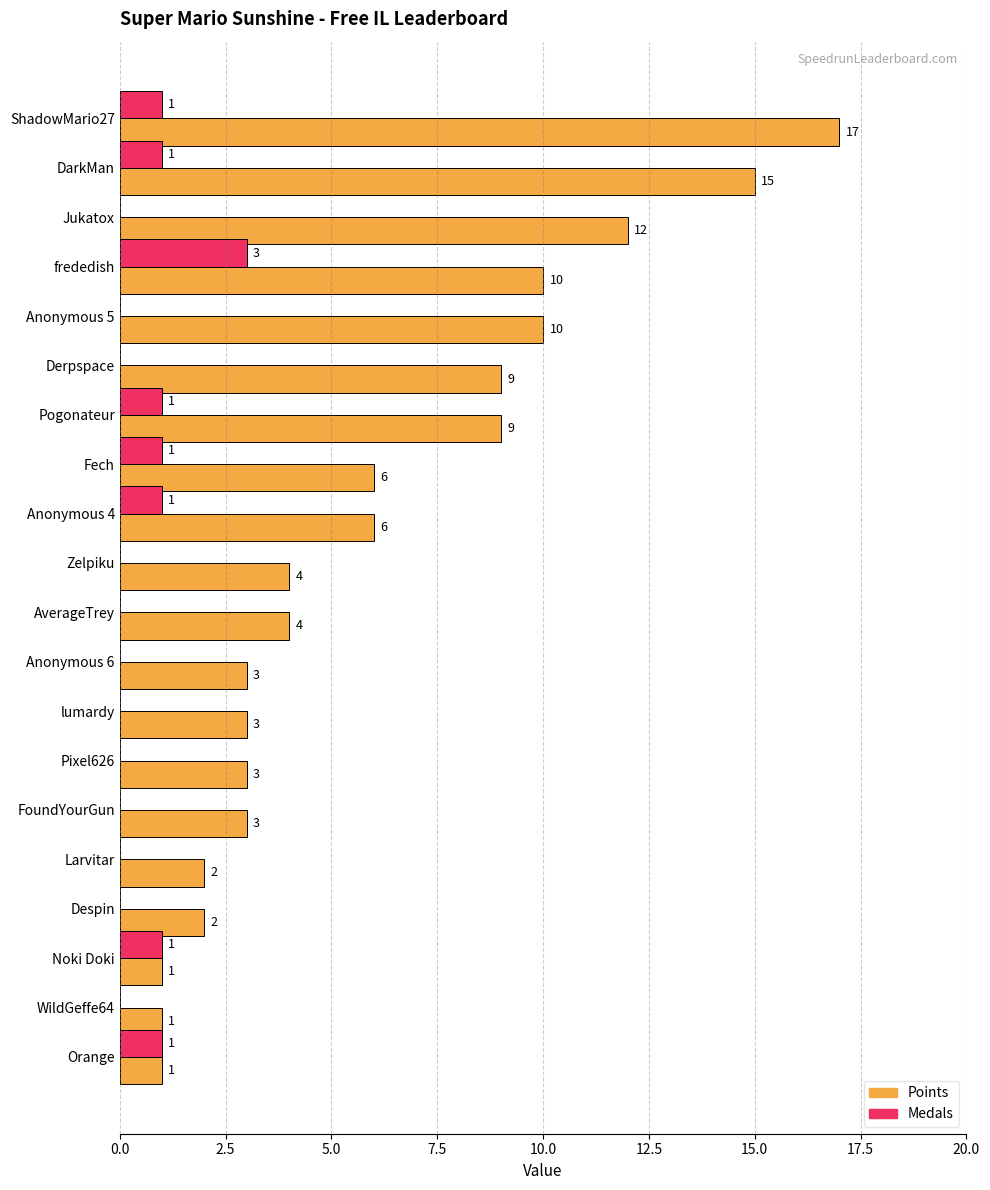

What is the maximum value for Medals?

3